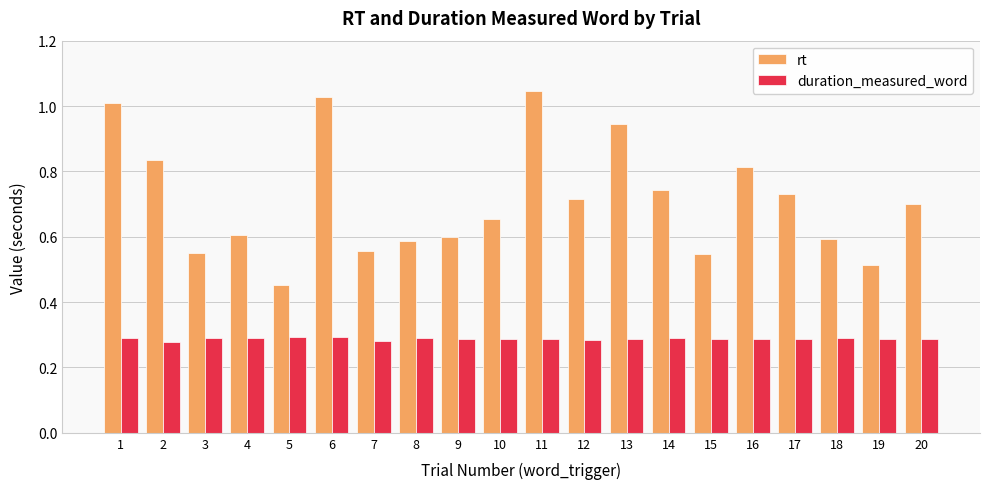

Which series has the largest total across all categories?

rt